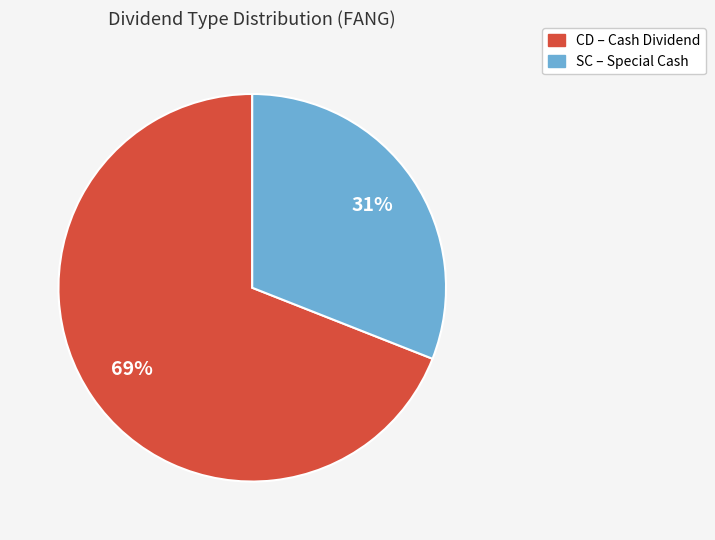

How many segments does this pie chart have?

2